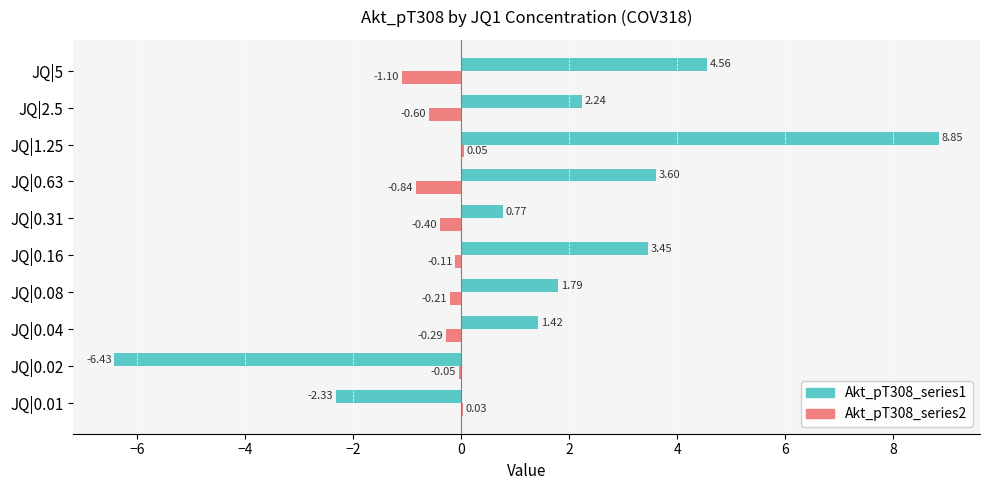

What is the sum of the Akt_pT308_series2 values at JQ|0.02 and JQ|0.63?

-0.9